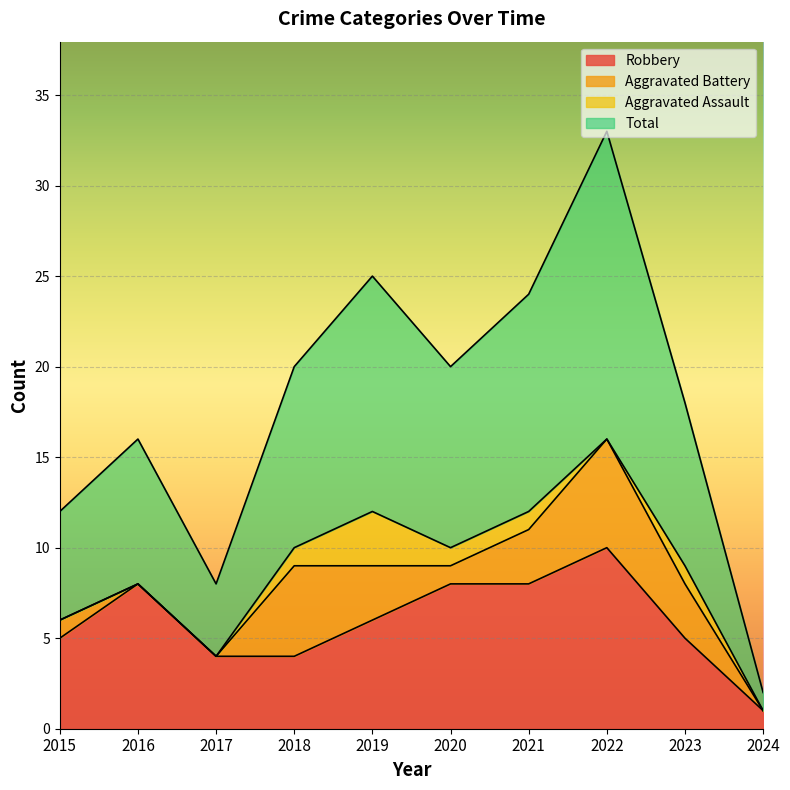

How many interior local peaks does the Robbery series have?

2